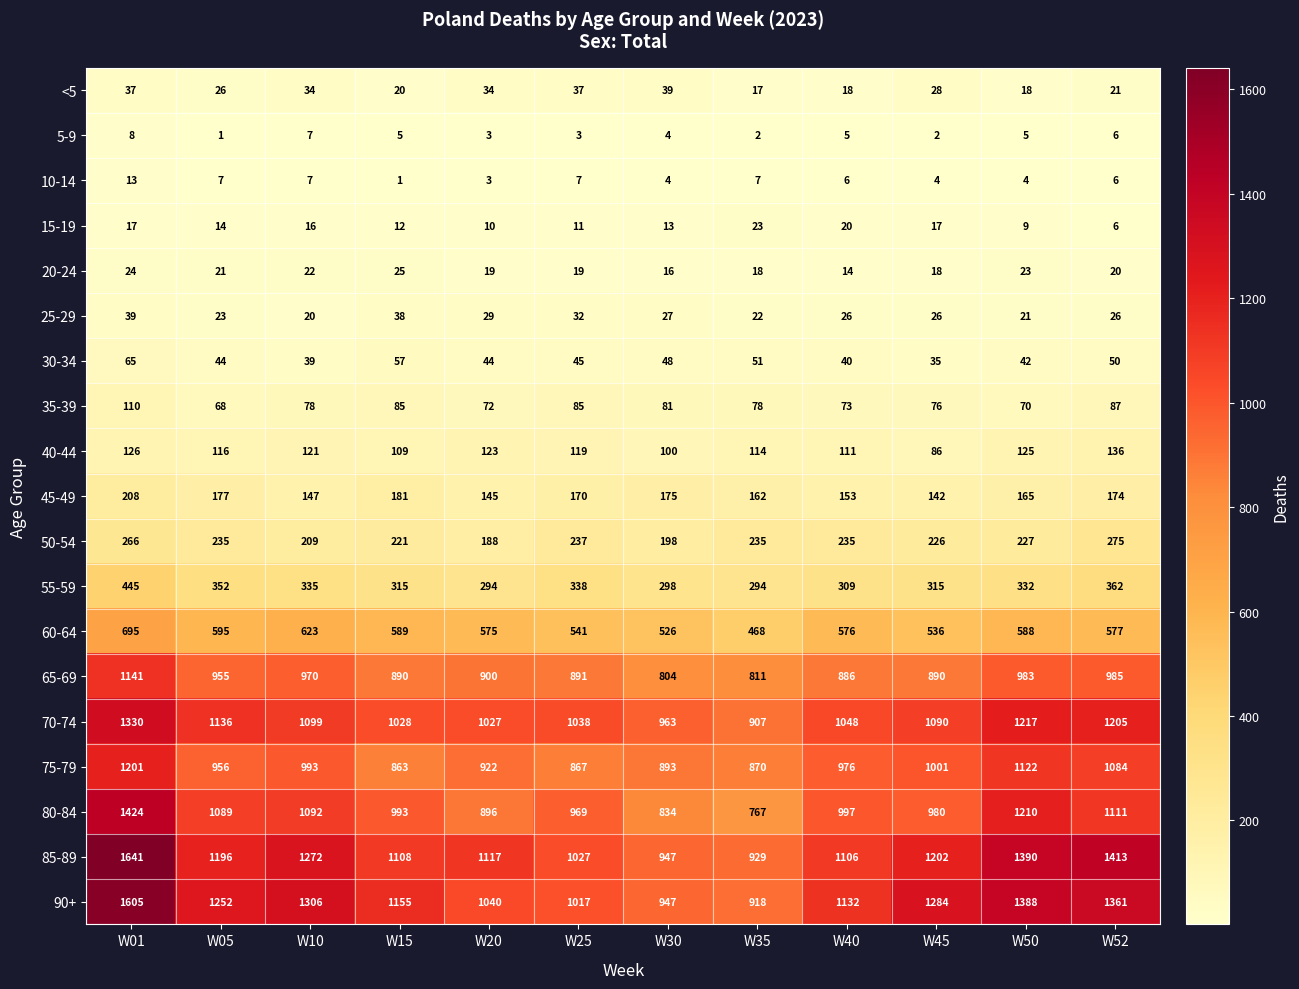

What is the approximate value of 20-24 at W30, to the nearest 10?

20